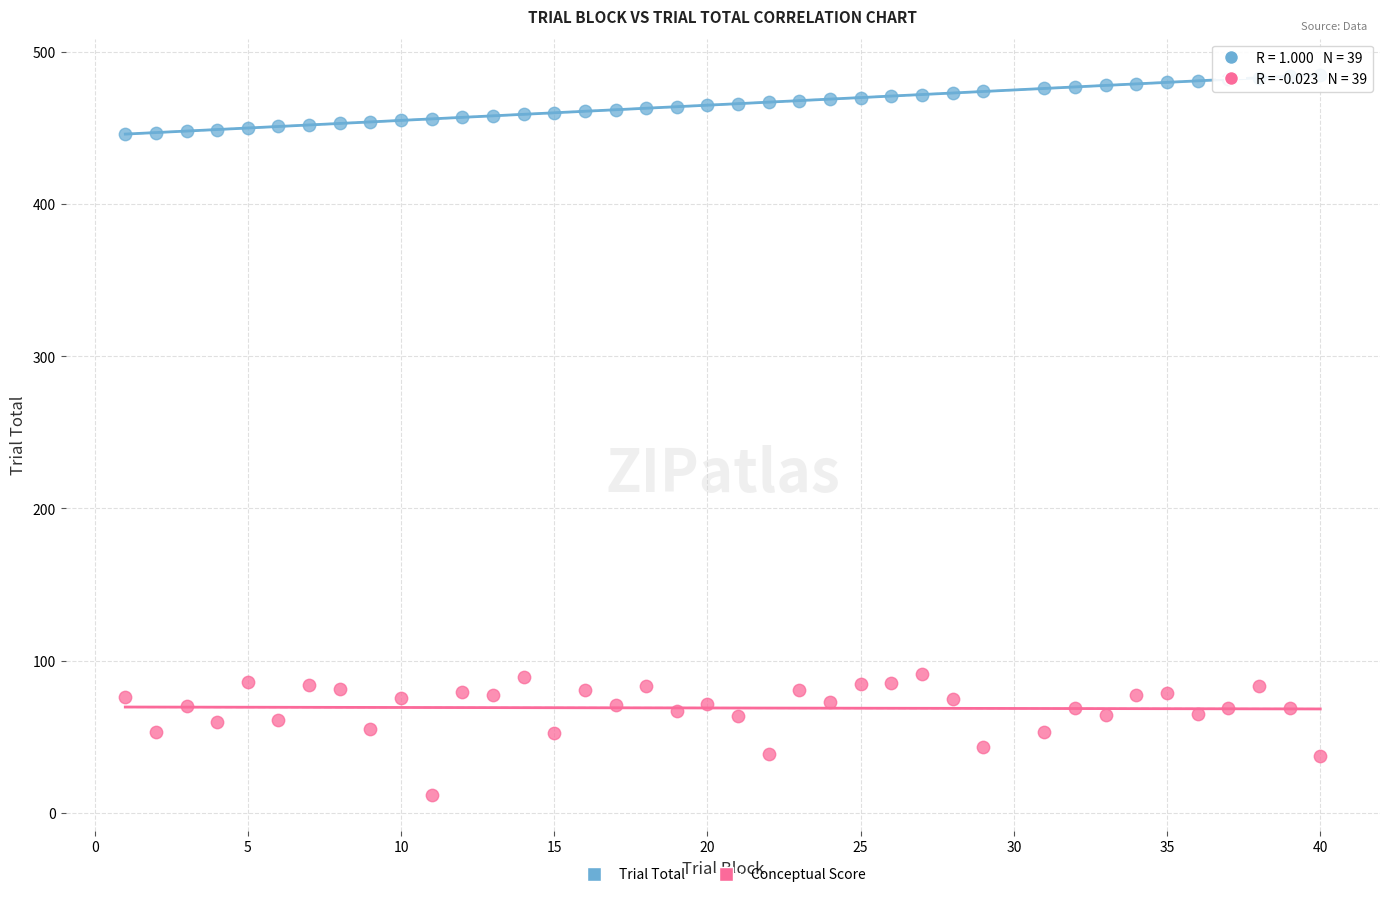

Which series has the largest Y range (max minus min)?

Conceptual Score